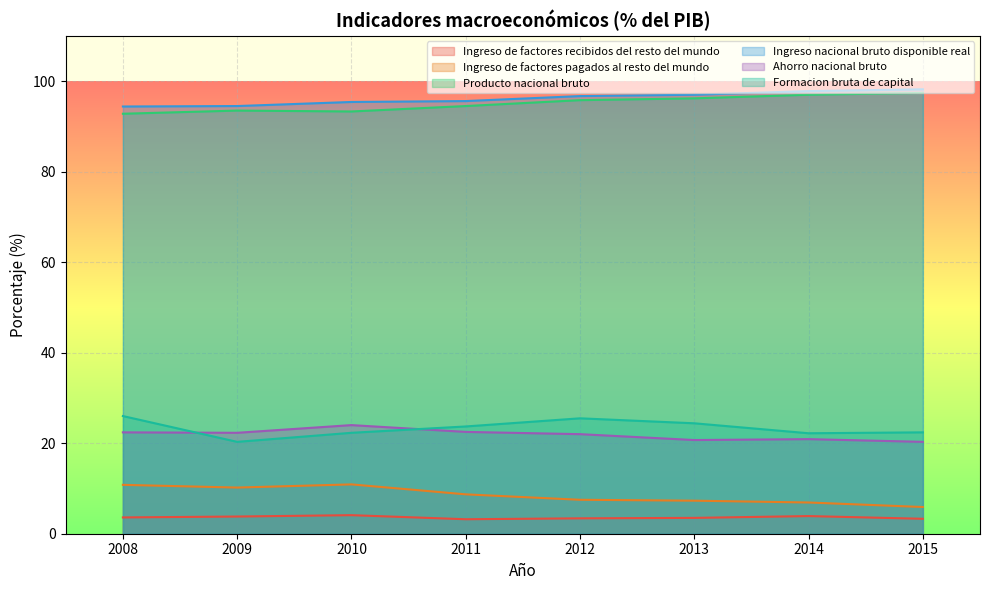

Reading right to left, list all the values displayed in this chart.

Ingreso de factores recibidos del resto del mundo: 2015=3.3	2014=3.9	2013=3.5	2012=3.4	2011=3.2	2010=4.1	2009=3.8	2008=3.6
Ingreso de factores pagados al resto del mundo: 2015=5.9	2014=6.9	2013=7.3	2012=7.5	2011=8.7	2010=10.9	2009=10.2	2008=10.8
Producto nacional bruto: 2015=97.4	2014=97.0	2013=96.2	2012=95.8	2011=94.5	2010=93.3	2009=93.5	2008=92.8
Ingreso nacional bruto disponible real: 2015=98.2	2014=97.8	2013=97.0	2012=96.7	2011=95.6	2010=95.4	2009=94.5	2008=94.4
Ahorro nacional bruto: 2015=20.3	2014=20.9	2013=20.7	2012=22.0	2011=22.5	2010=24.0	2009=22.3	2008=22.4
Formacion bruta de capital: 2015=22.4	2014=22.2	2013=24.4	2012=25.5	2011=23.7	2010=22.3	2009=20.3	2008=26.0